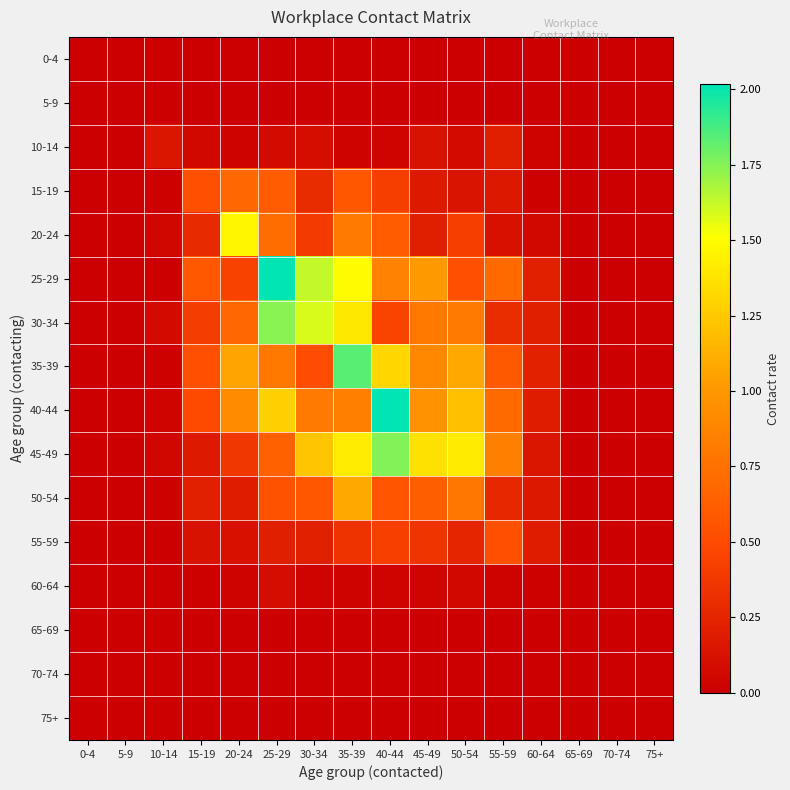

How many categories are shown in the chart?

16